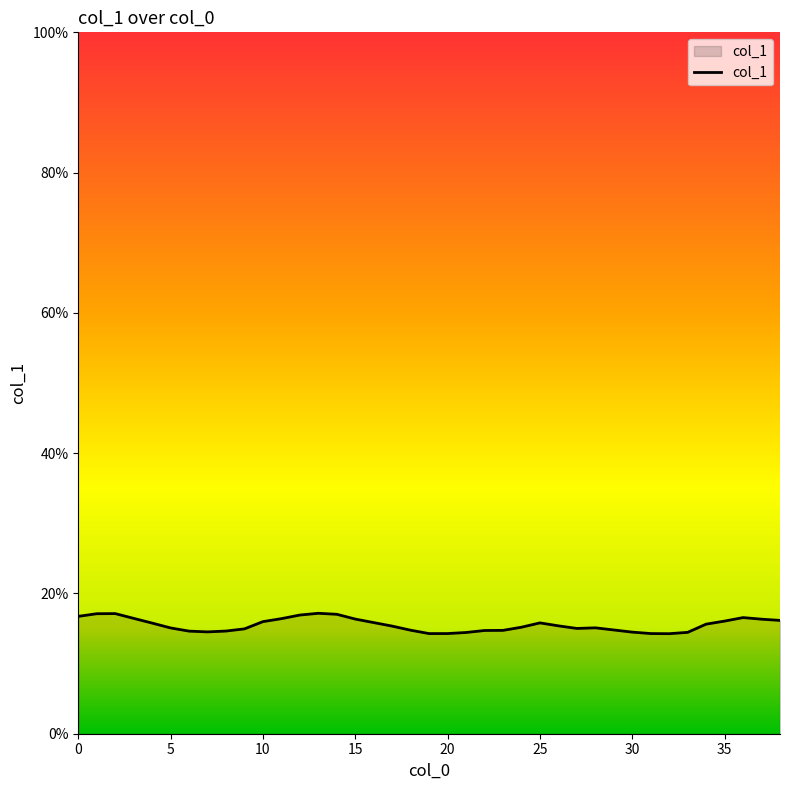

How many points are lower than both their immediate neighbors (excluding endpoints)?

4